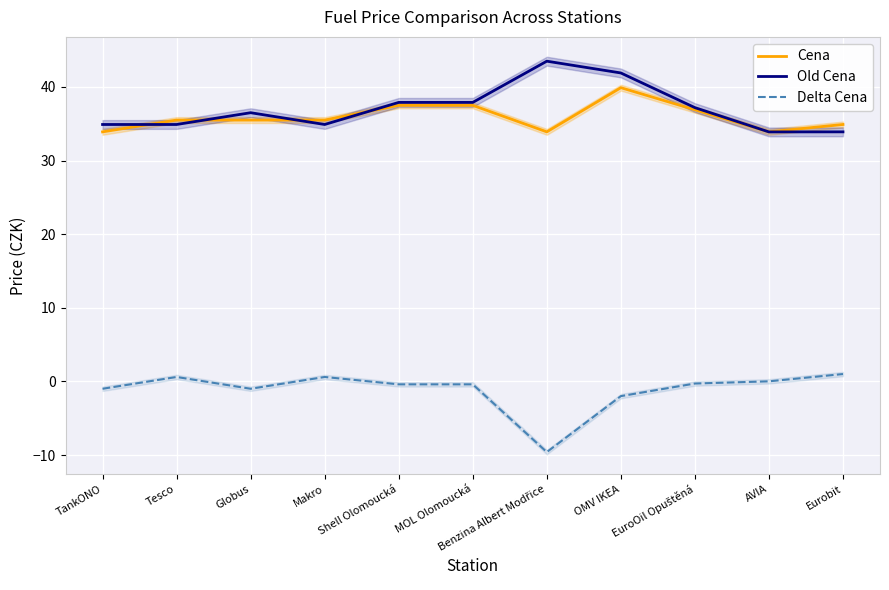

At which label does Delta Cena first exceed 0?

Tesco